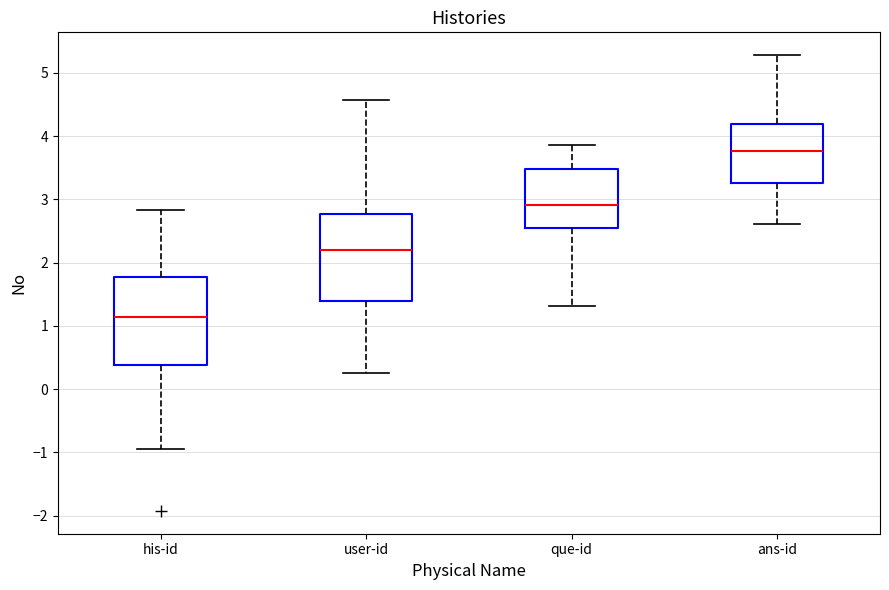

Where does the lower whisker of the box for que-id end on the y-axis? The values are not printed on the chart, so give them approximately, as read against the axis.

1.3